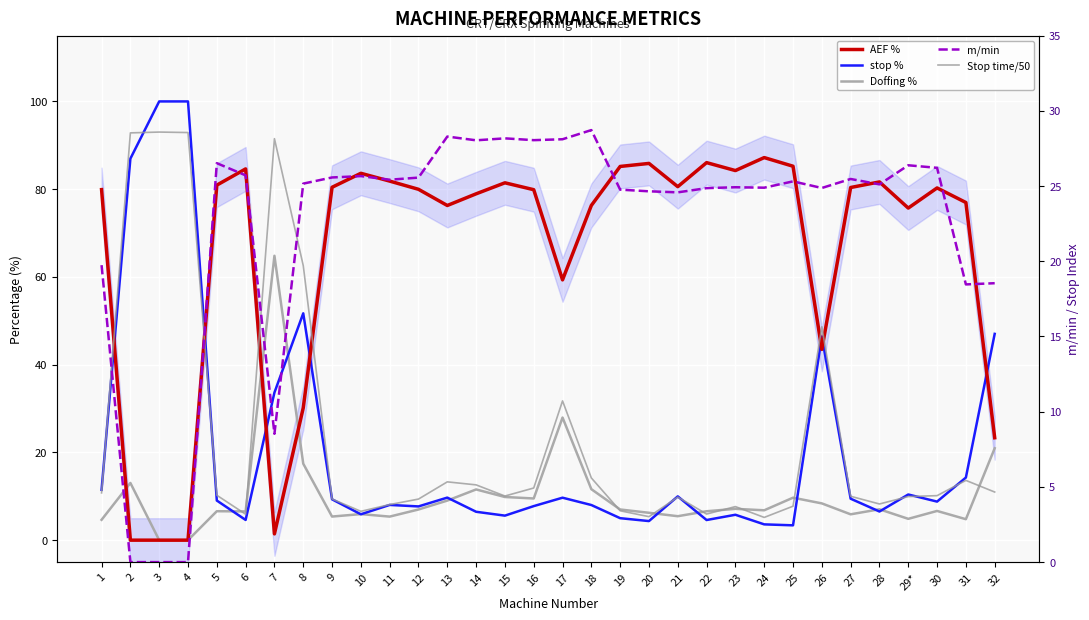

What is the difference between the Doffing % values at 3 and 30?

6.7